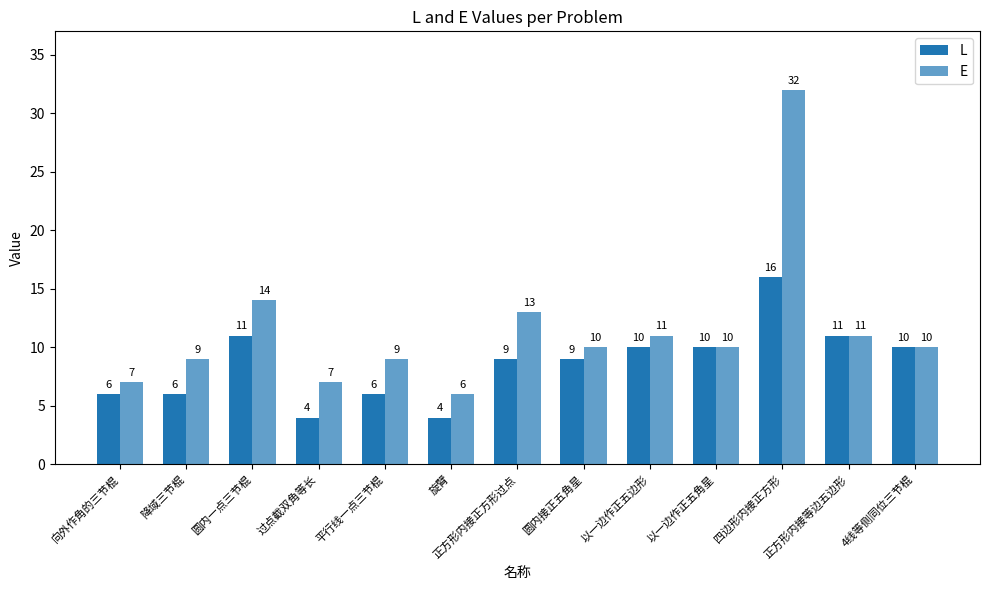

Reading right to left, extract all data points from this chart.

L: 10	11	16	10	10	9	9	4	6	4	11	6	6
E: 10	11	32	10	11	10	13	6	9	7	14	9	7